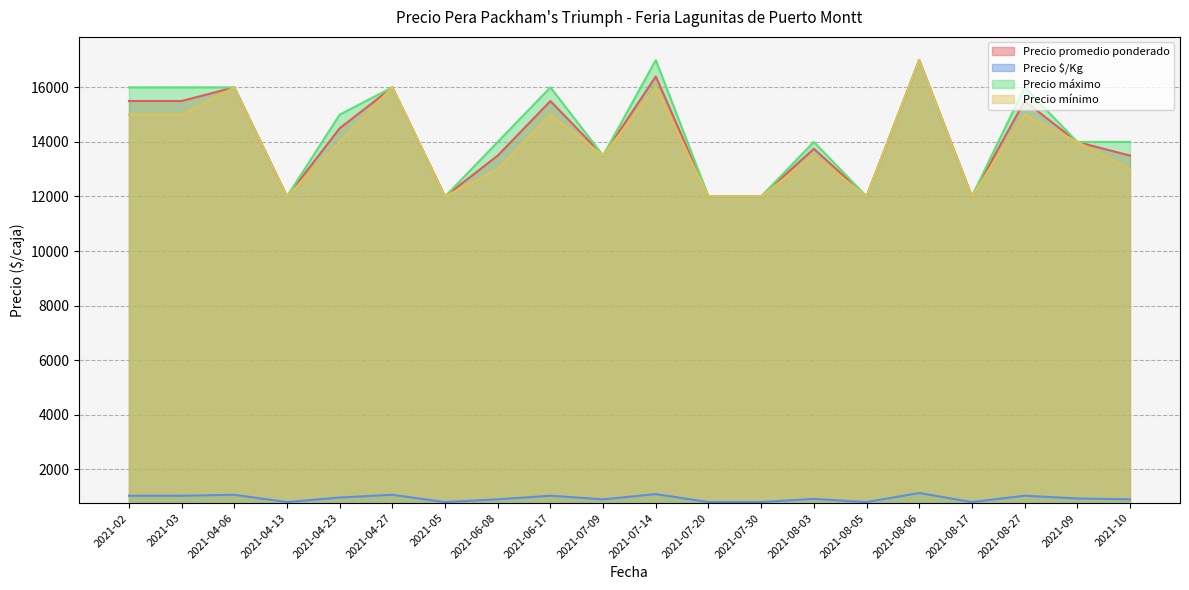

What value does the Precio mínimo series have at 2021-08-27, to the nearest 50?

15000